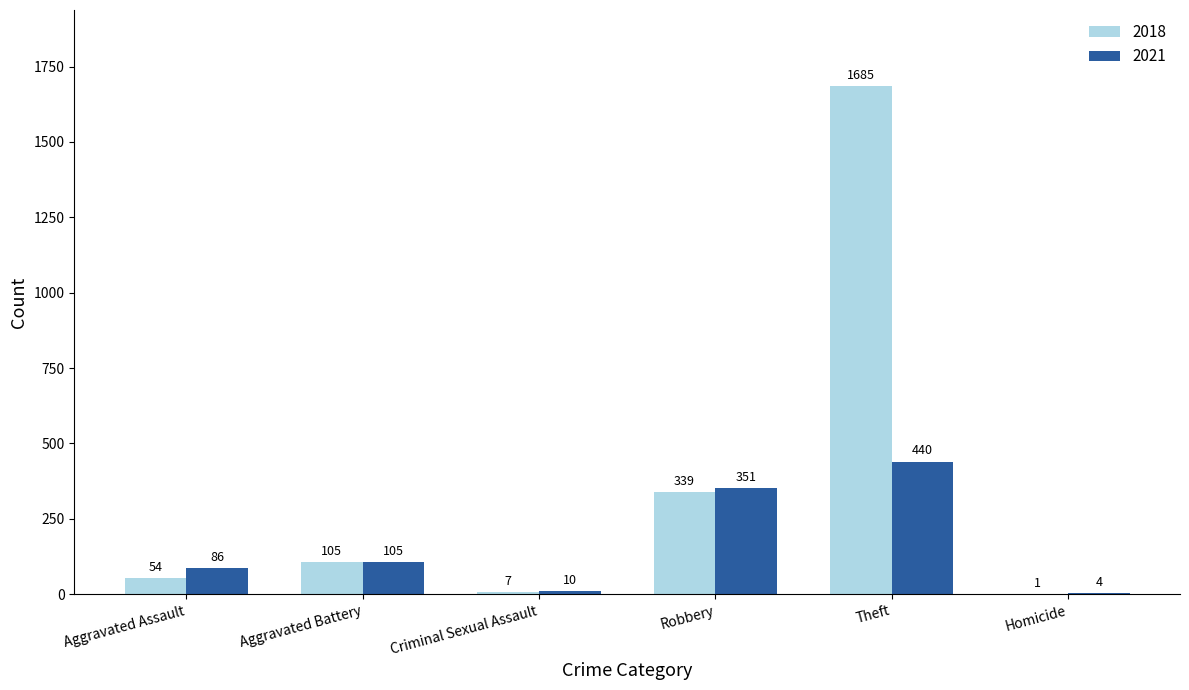

At which category is the sum across all series the highest?

Theft